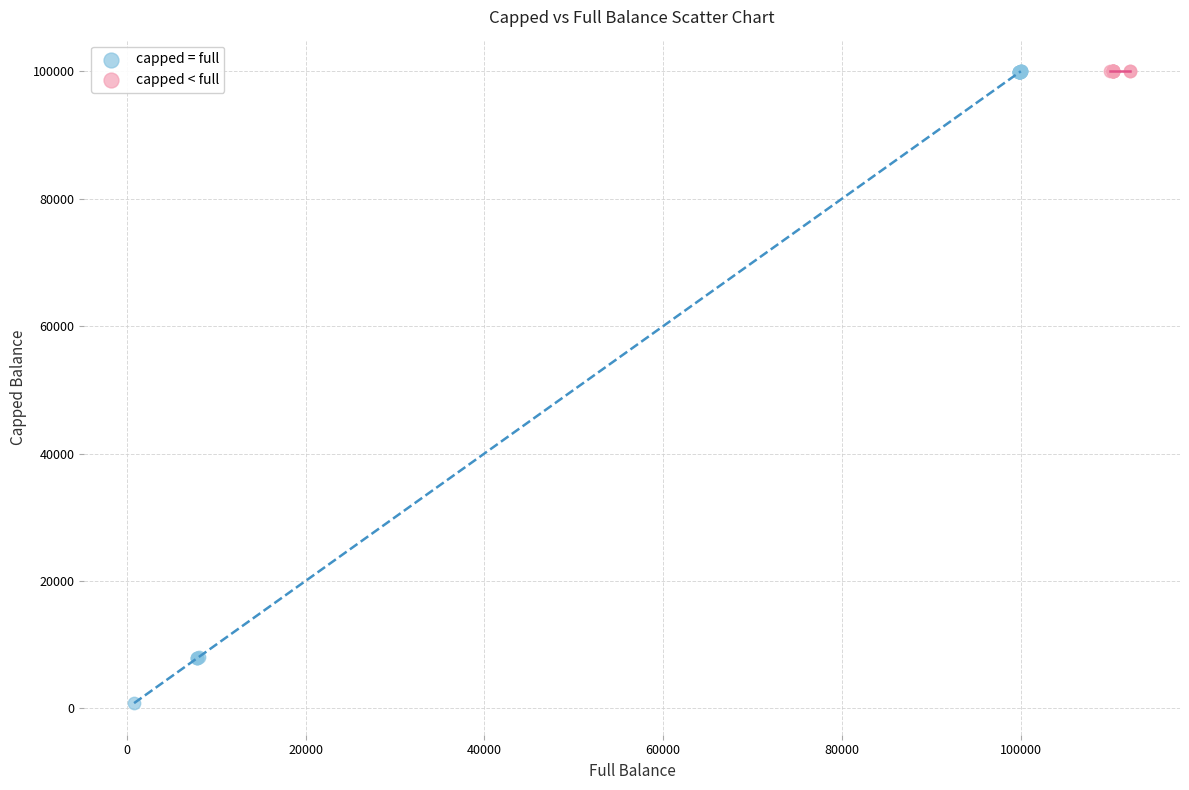

Which series contains the lowest Y value?

capped = full